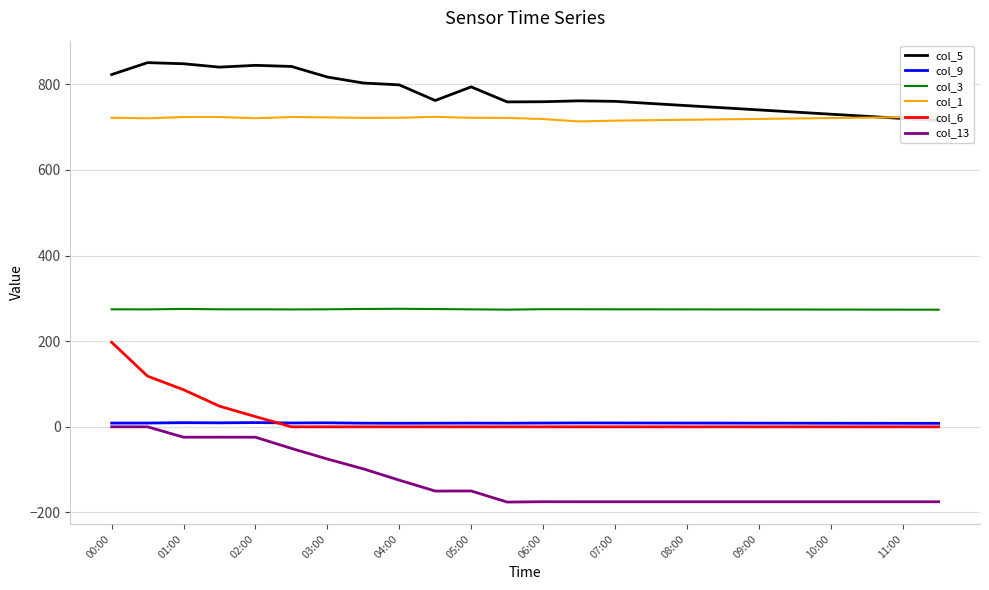

Reading right to left, what are all the values shown in this chart?

col_5: 715.0	720.0	725.0	730.0	735.0	740.0	745.0	750.0	755.0	760.0	761.2	759.1	758.7	793.8	762.0	798.5	802.8	816.8	841.5	844.1	839.9	847.8	850.4	822.5
col_9: 8.1	8.2	8.3	8.4	8.5	8.6	8.7	8.8	8.9	9.0	9.1	8.8	8.5	8.7	8.5	8.4	8.5	9.3	9.0	9.9	9.3	9.7	8.8	8.7
col_3: 273.5	273.6	273.7	273.8	273.9	274.0	274.1	274.2	274.3	274.4	274.5	274.6	273.6	274.3	275.0	275.6	275.2	274.4	274.1	274.4	274.4	275.3	274.2	274.4
col_1: 724.0	723.0	722.0	721.0	720.0	719.0	718.0	717.0	716.0	715.0	713.0	718.7	721.3	721.6	723.8	721.7	721.4	722.6	723.4	720.6	723.4	723.4	720.4	721.7
col_6: 0.0	0.0	0.0	0.0	0.0	0.0	0.0	0.0	0.0	0.0	0.0	0.0	0.0	0.0	0.0	0.0	0.0	0.0	0.0	23.8	48.2	86.6	118.3	197.4
col_13: -175.0	-175.0	-175.0	-175.0	-175.0	-175.0	-175.0	-175.0	-175.0	-175.0	-175.0	-174.9	-175.7	-149.8	-150.0	-124.6	-98.2	-75.2	-50.4	-24.3	-24.2	-24.3	0.0	0.0